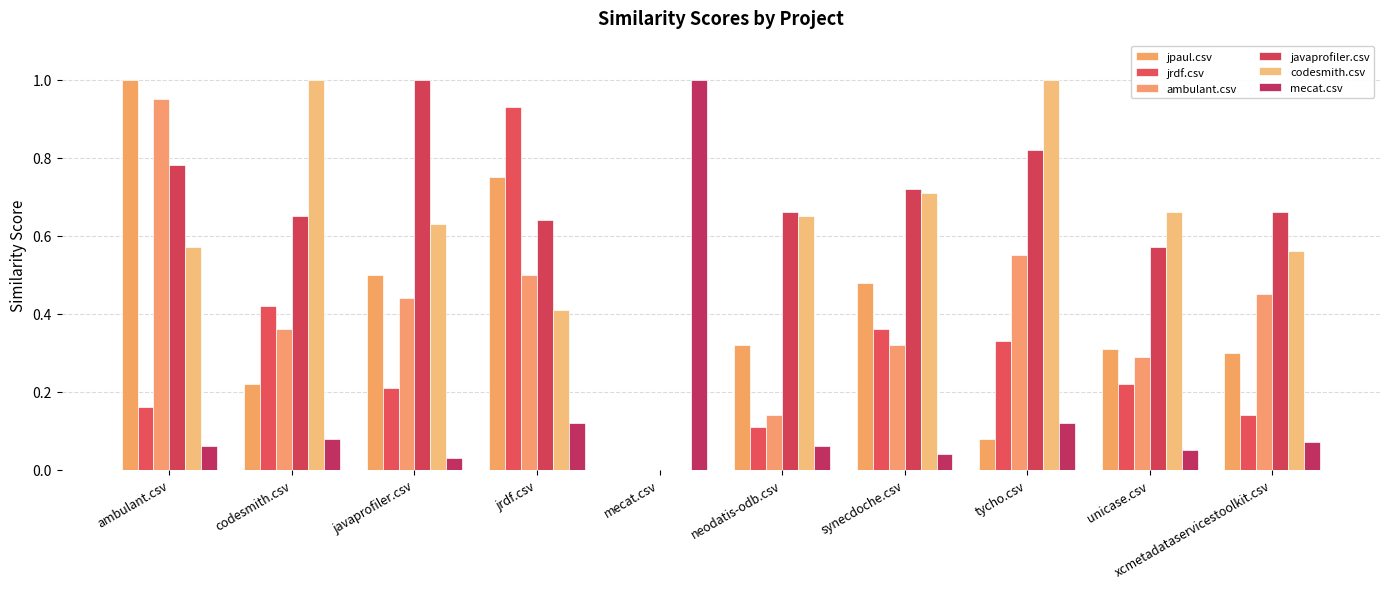

Is the value of javaprofiler.csv at tycho.csv greater than the value of codesmith.csv at neodatis-odb.csv?

Yes